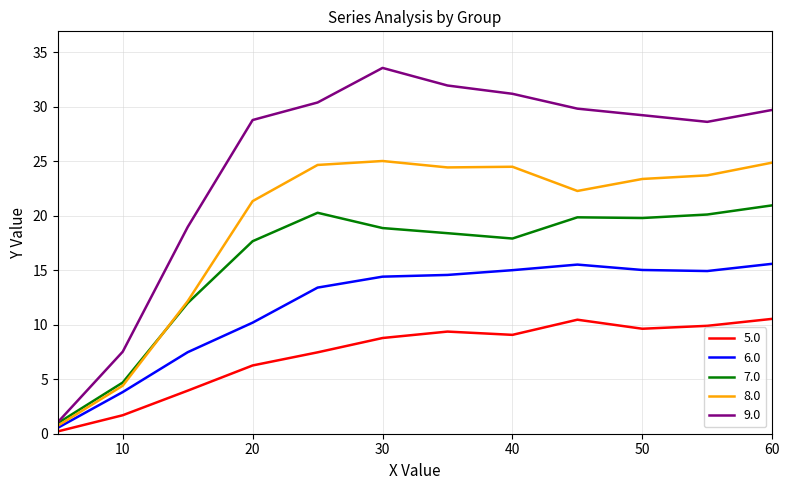

Which series has the largest range (max minus min)?

9.0